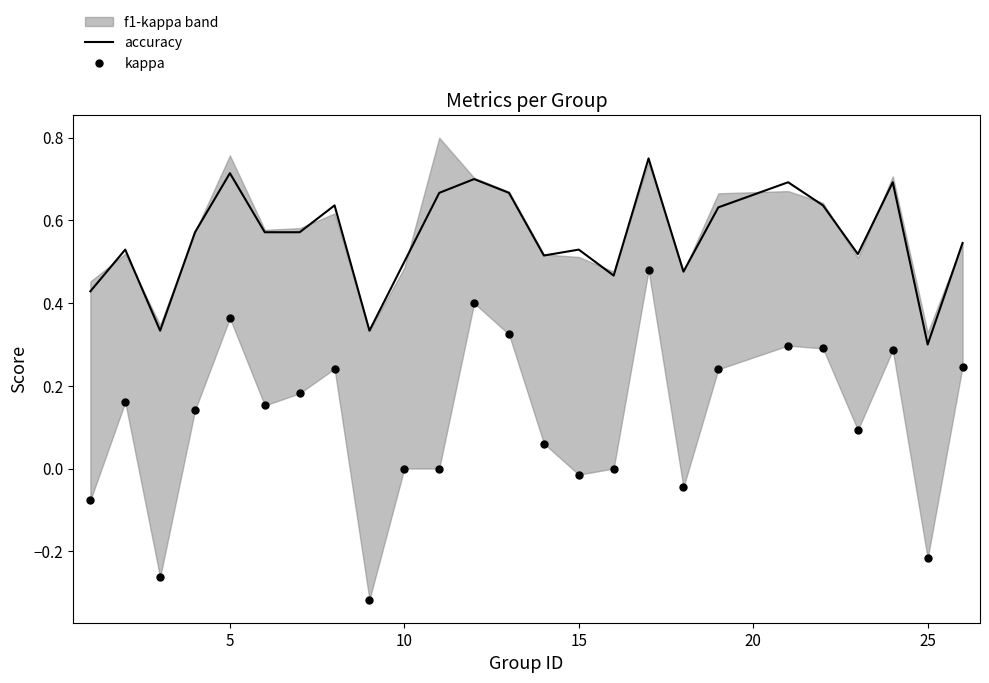

Is it true that accuracy equals 1.0 at 15?

False